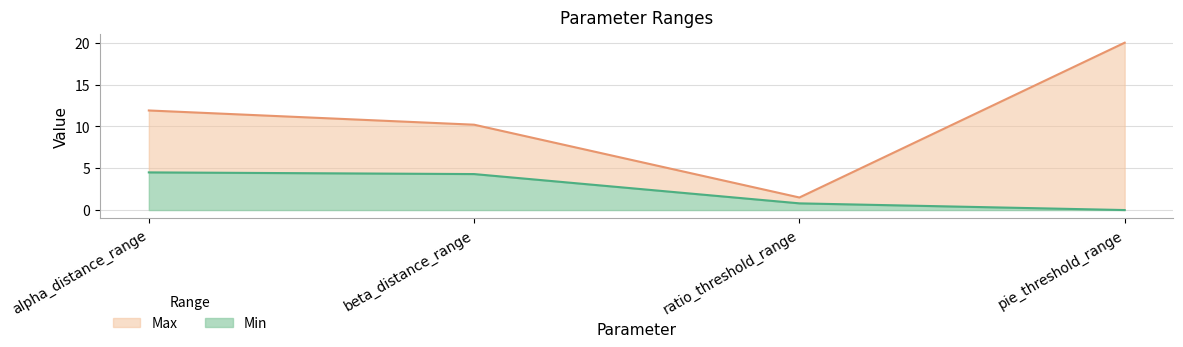

What is the value of the Max point at the 4th from the left?

20.0